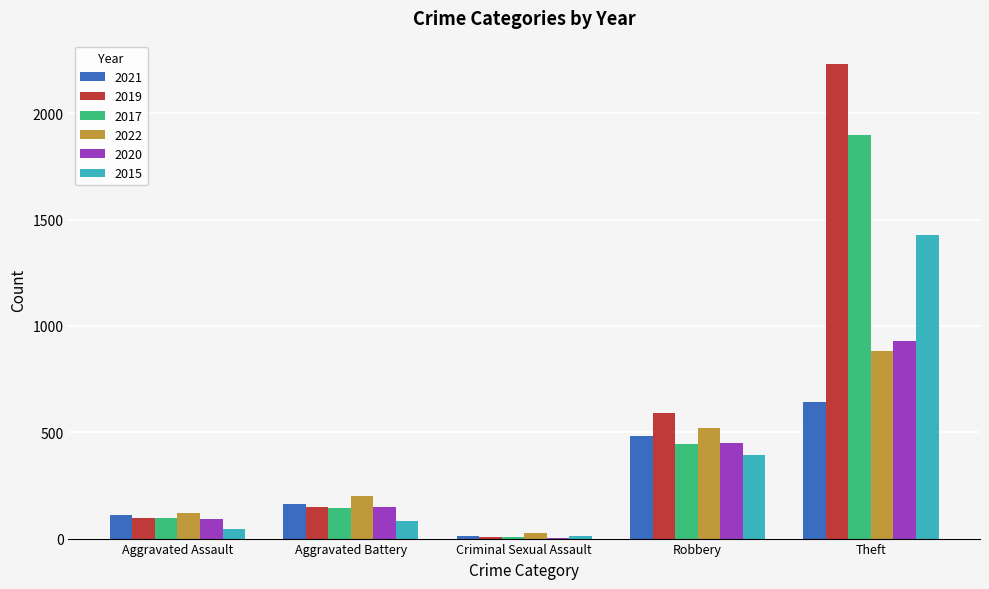

What value does the 2019 series have at Robbery?

591